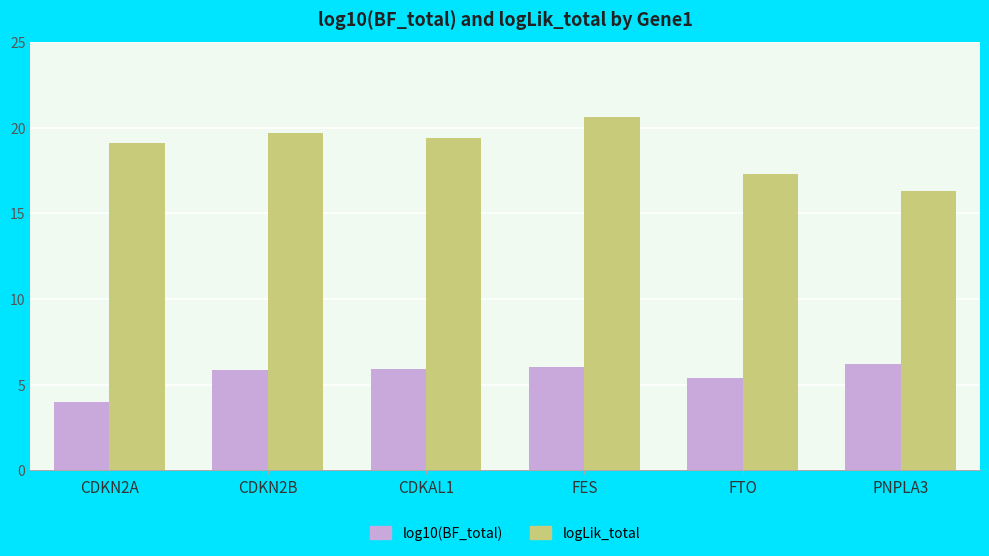

What position from the right is CDKN2A?

6